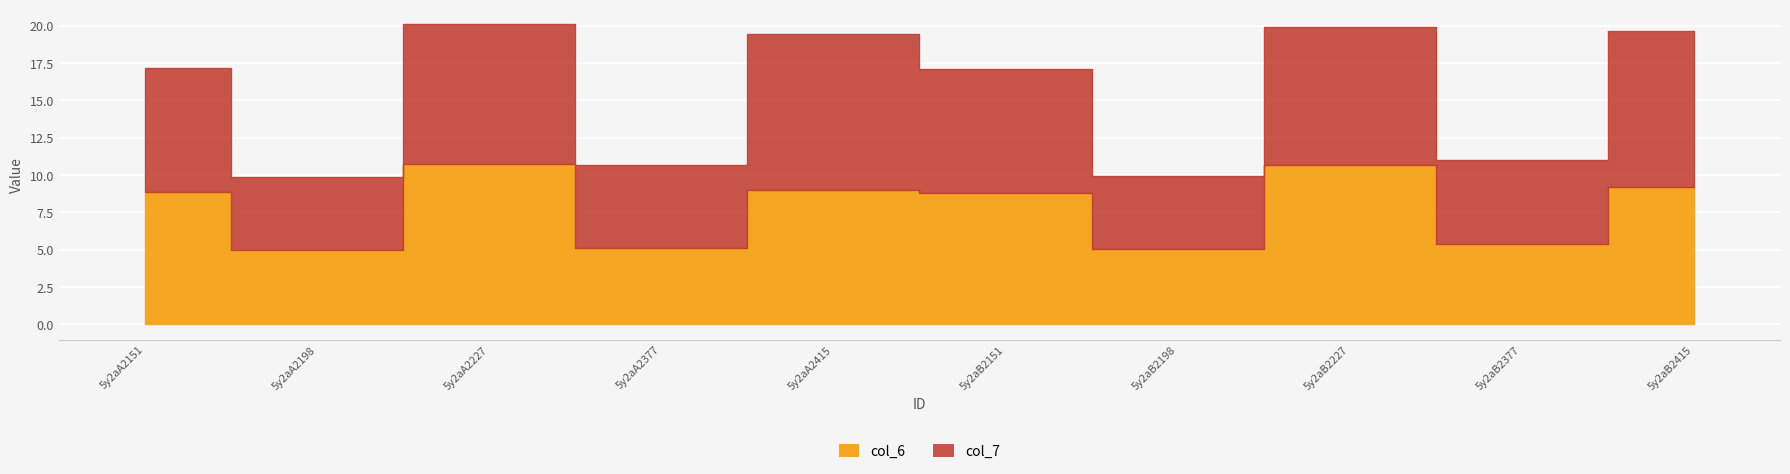

Reading left to right, extract all data points from this chart.

col_6: 5y2aA2151=8.8	5y2aA2198=5.0	5y2aA2227=10.8	5y2aA2377=5.1	5y2aA2415=9.0	5y2aB2151=8.8	5y2aB2198=5.0	5y2aB2227=10.7	5y2aB2377=5.4	5y2aB2415=9.2
col_7: 5y2aA2151=8.3	5y2aA2198=4.9	5y2aA2227=9.3	5y2aA2377=5.5	5y2aA2415=10.4	5y2aB2151=8.3	5y2aB2198=4.9	5y2aB2227=9.2	5y2aB2377=5.7	5y2aB2415=10.4